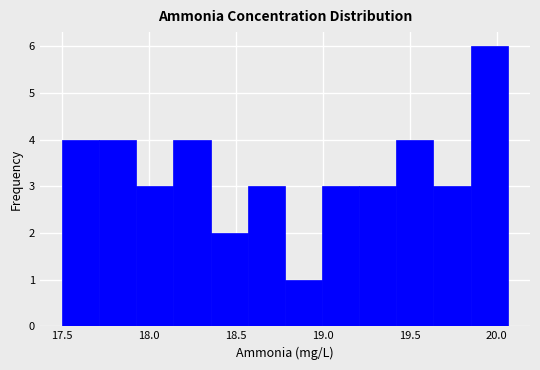

What is the height of the bar covering 17.70 to 17.95 on the x-axis? Neither the bar edges nor the heights are printed on the chart, so give them approximately, as read against the axes.

4